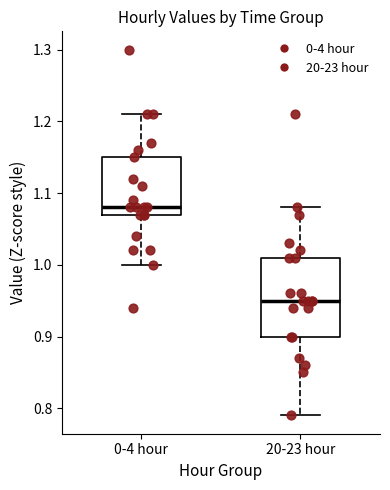

Where does the upper whisker of the box for 20-23 hour end on the y-axis? The values are not printed on the chart, so give them approximately, as read against the axis.

1.08